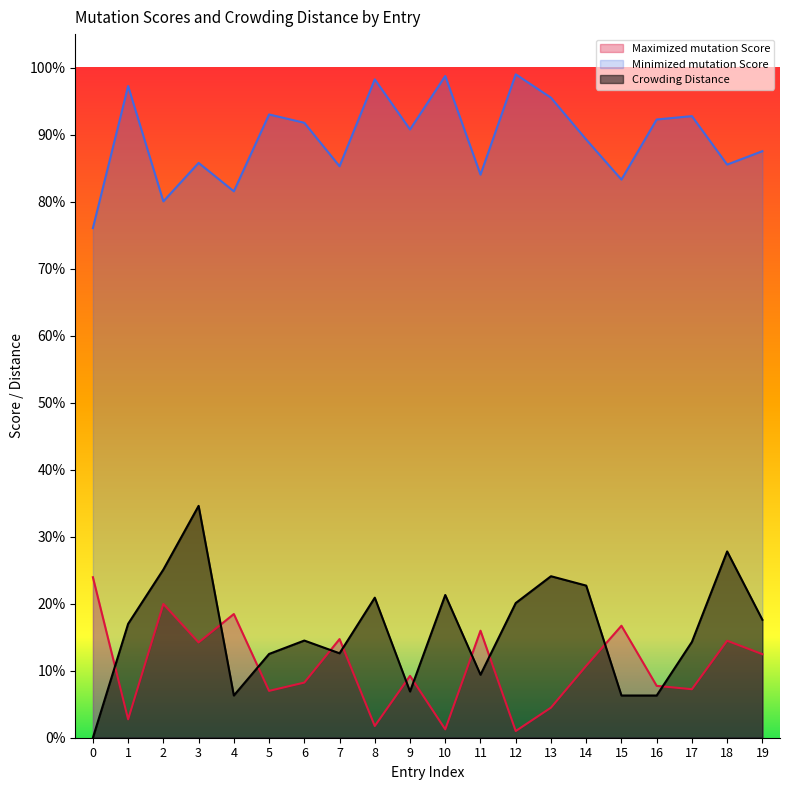

What is the sum of all Minimized mutation Score values?

17.9